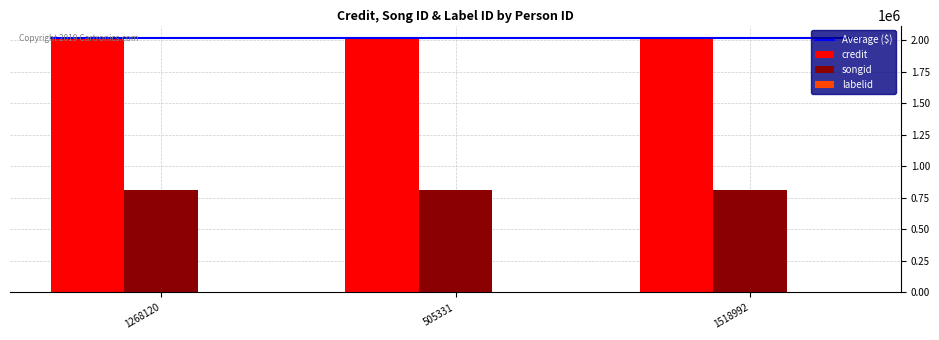

Which series has the largest total across all categories?

credit